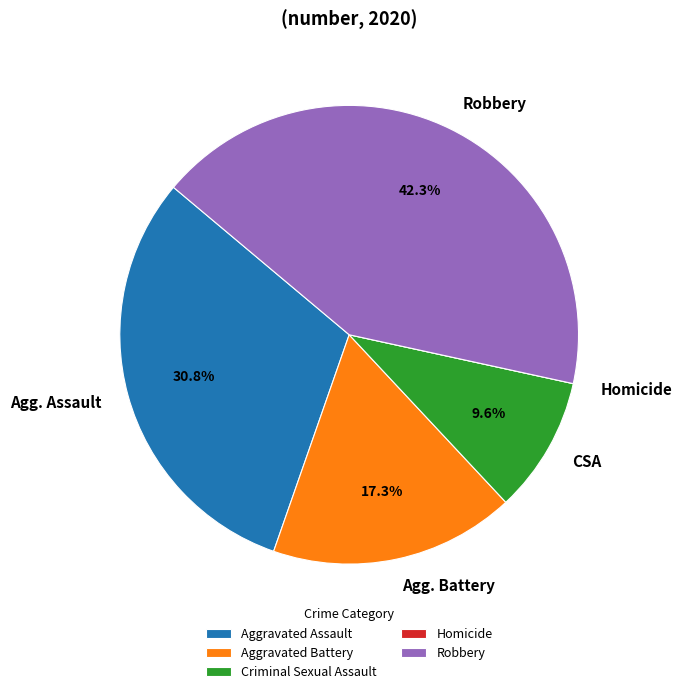

Is it true that Aggravated Battery is 30% of the pie?

False